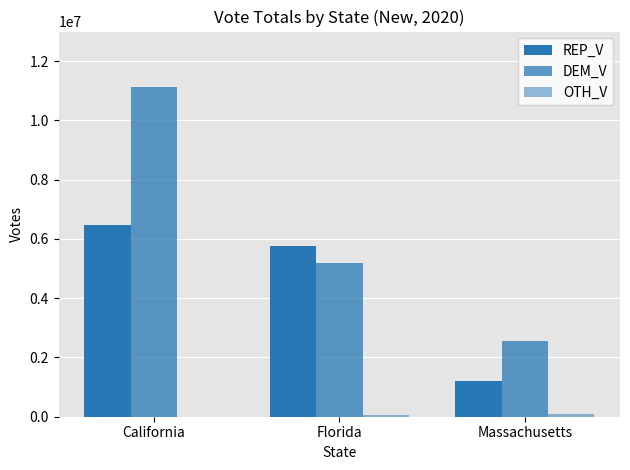

Are the bars horizontal?

No